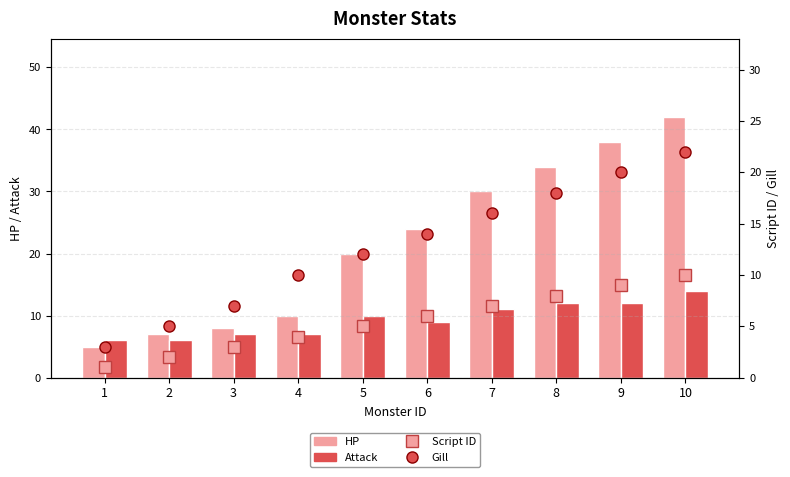

Where is Attack nearest to the value 10?

5